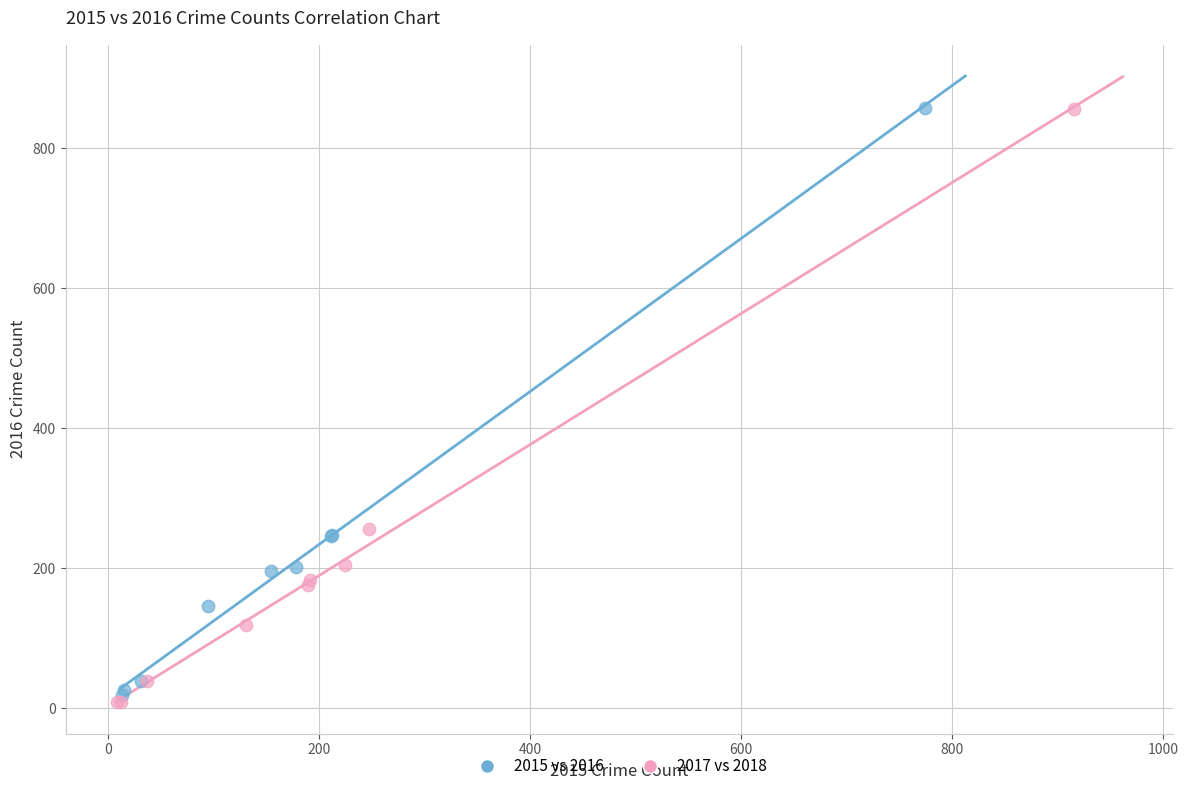

What are all the series names shown in the legend?

2015 vs 2016, 2017 vs 2018